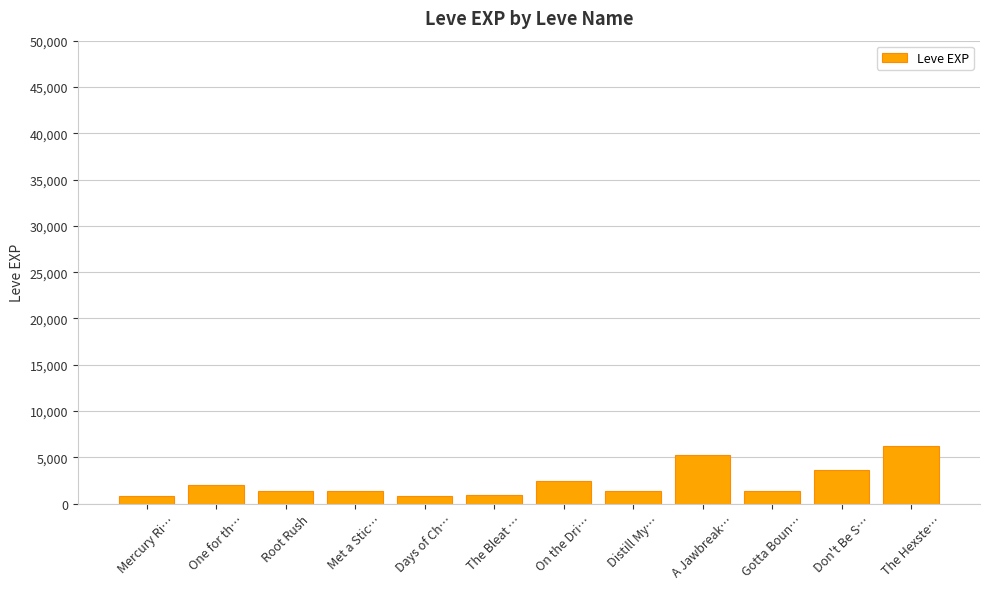

The value at Gotta Boun… is 1420. True or false?

True